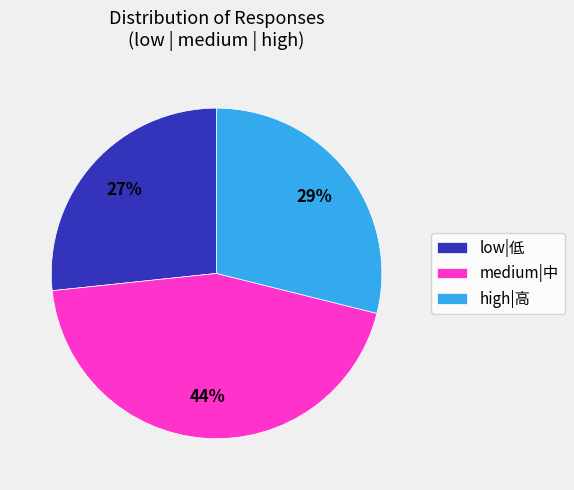

Rank the categories by value from lowest to highest.

low|低, high|高, medium|中